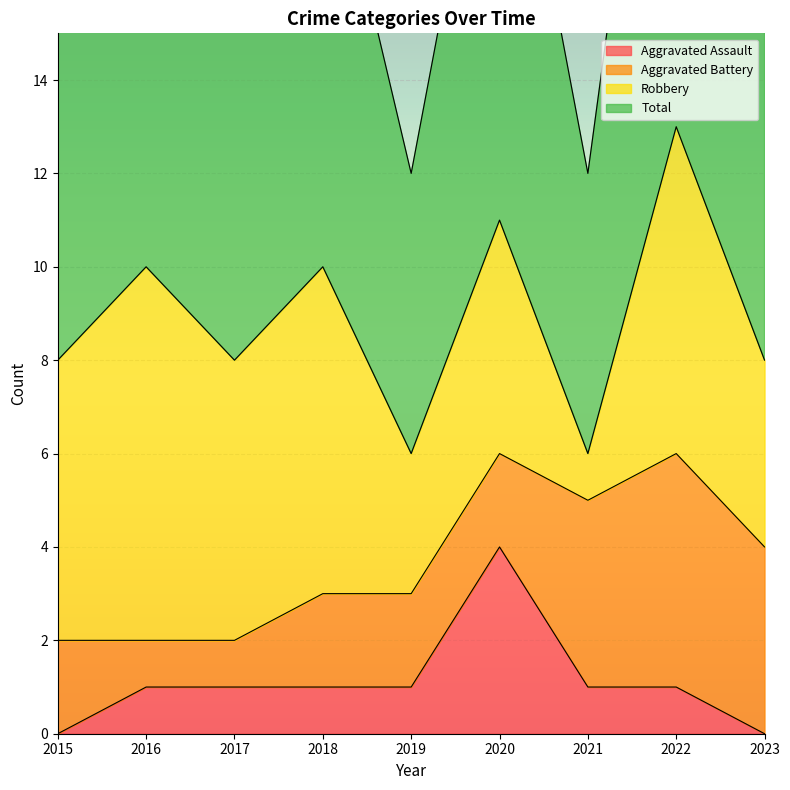

What is the minimum value for Total?

6